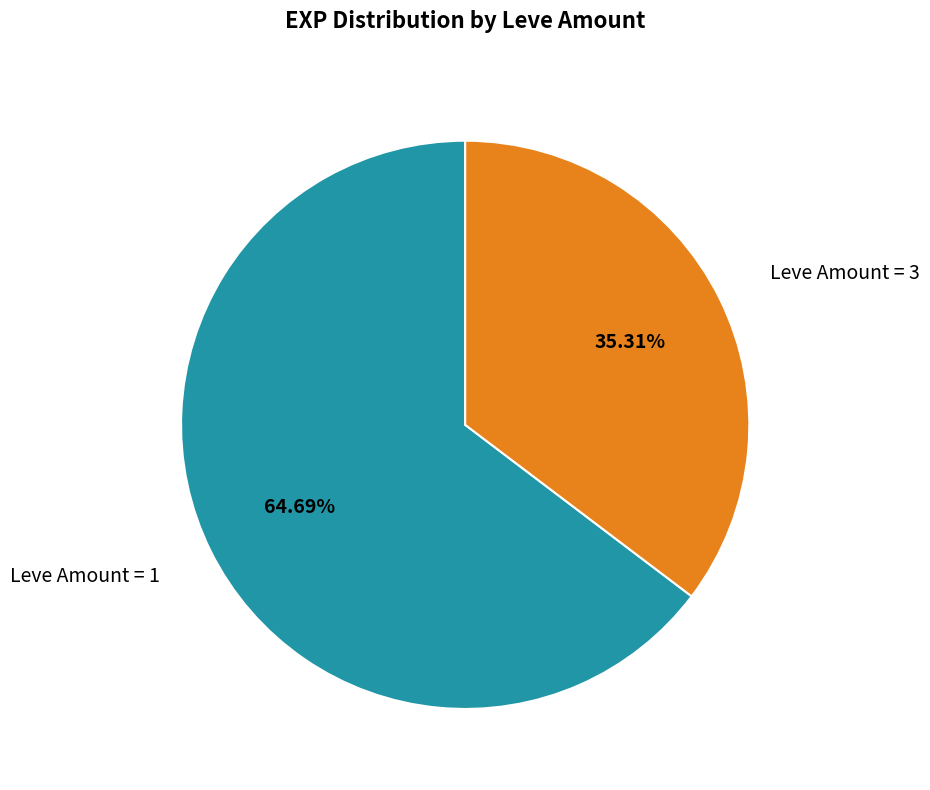

Is there a majority slice in this chart?

Yes